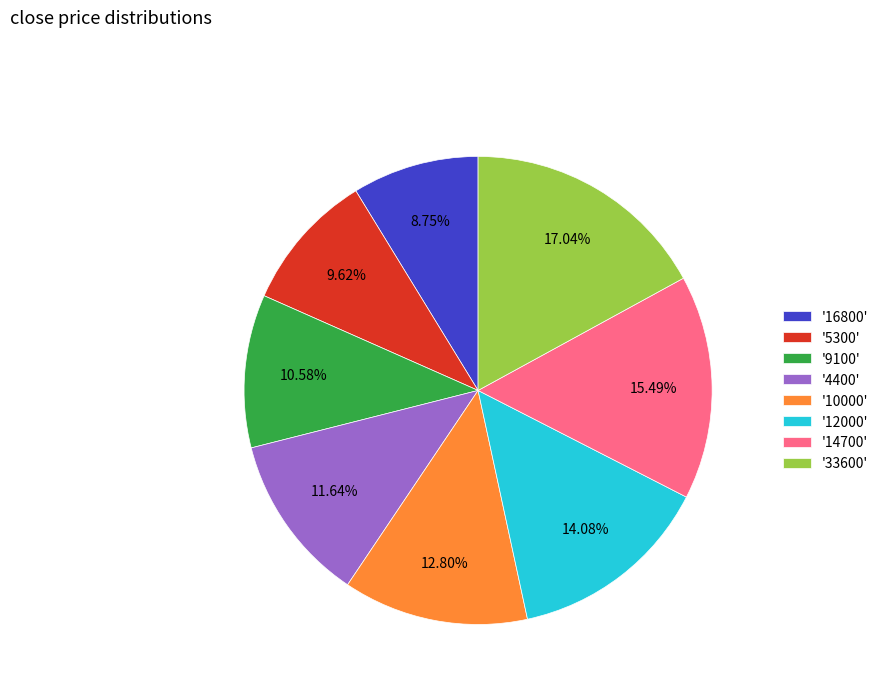

Rank the categories by value from highest to lowest.

'33600', '14700', '12000', '10000', '4400', '9100', '5300', '16800'